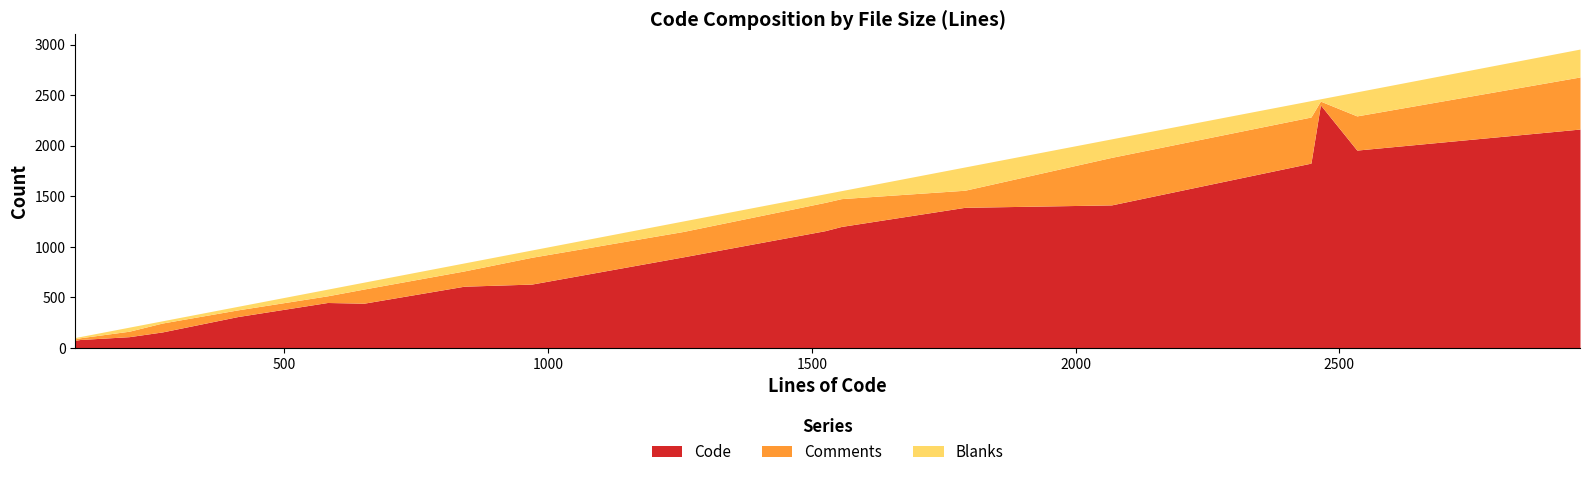

True or false: Code and Blanks cross at least once.

False